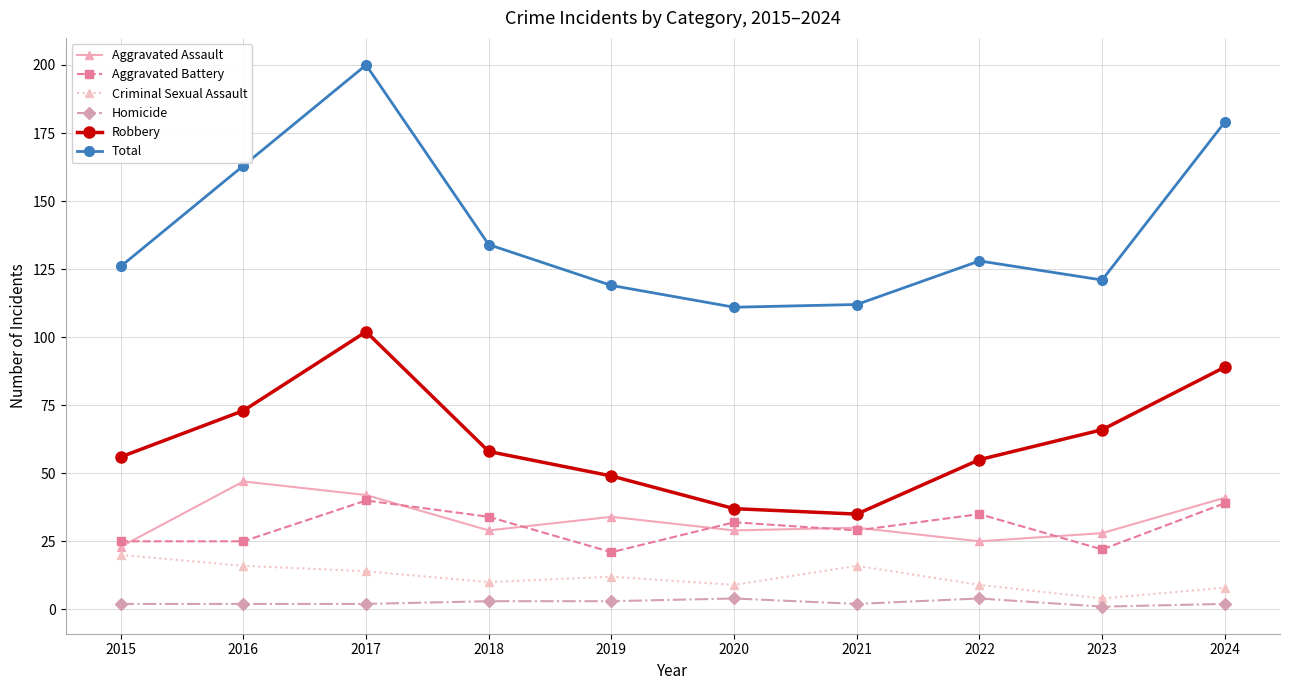

Is it true that Aggravated Battery equals 41 at 2016?

False